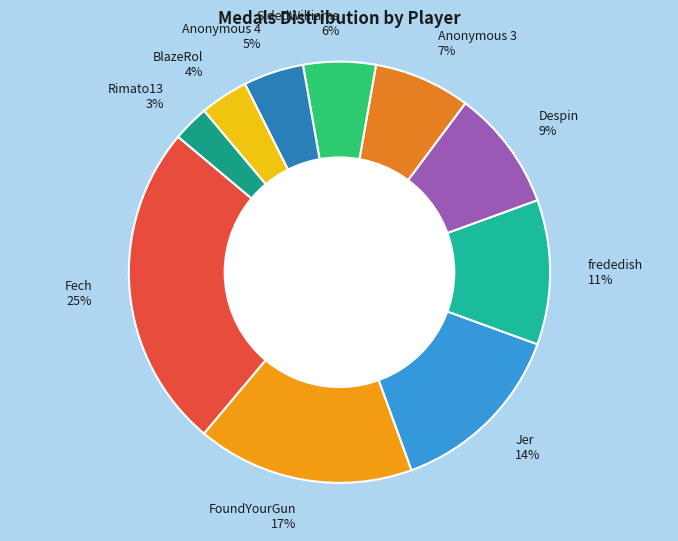

Count the number of slices in the pie.

10